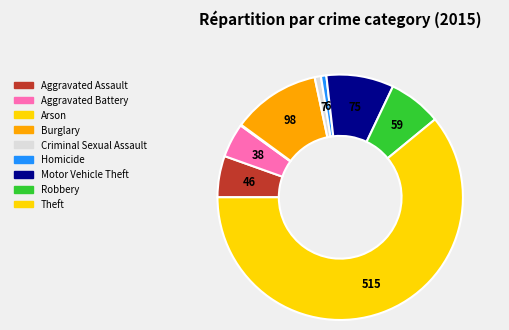

Which has a higher value, Aggravated Battery or Arson?

Aggravated Battery